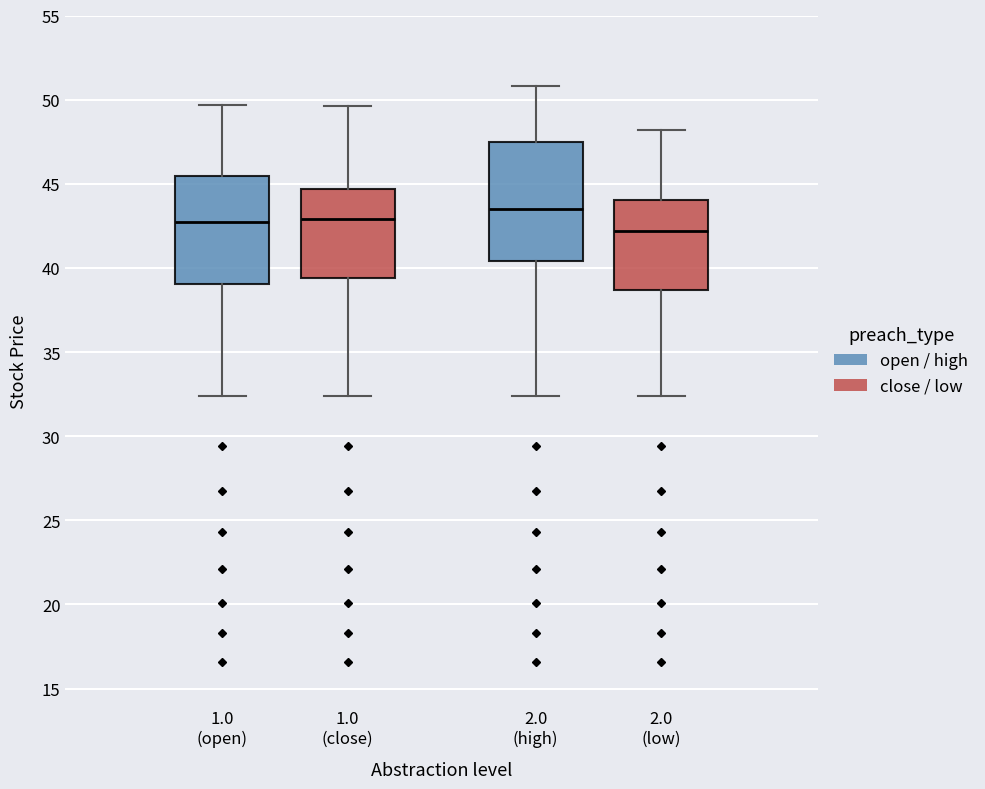

Reading left to right, transcribe this box plot: for each box, give where its median line is, the range the box spans, and where its two whiskers end, as read against the y-axis. The values are not printed on the chart, so give them approximately, as read against the axis.

1.0 (open): median 42.5, box 39.0 to 45.5, whiskers 32.5 to 49.5
1.0 (close): median 43.0, box 39.5 to 44.5, whiskers 32.5 to 49.5
2.0 (high): median 43.5, box 40.5 to 47.5, whiskers 32.5 to 51.0
2.0 (low): median 42.0, box 38.5 to 44.0, whiskers 32.5 to 48.0